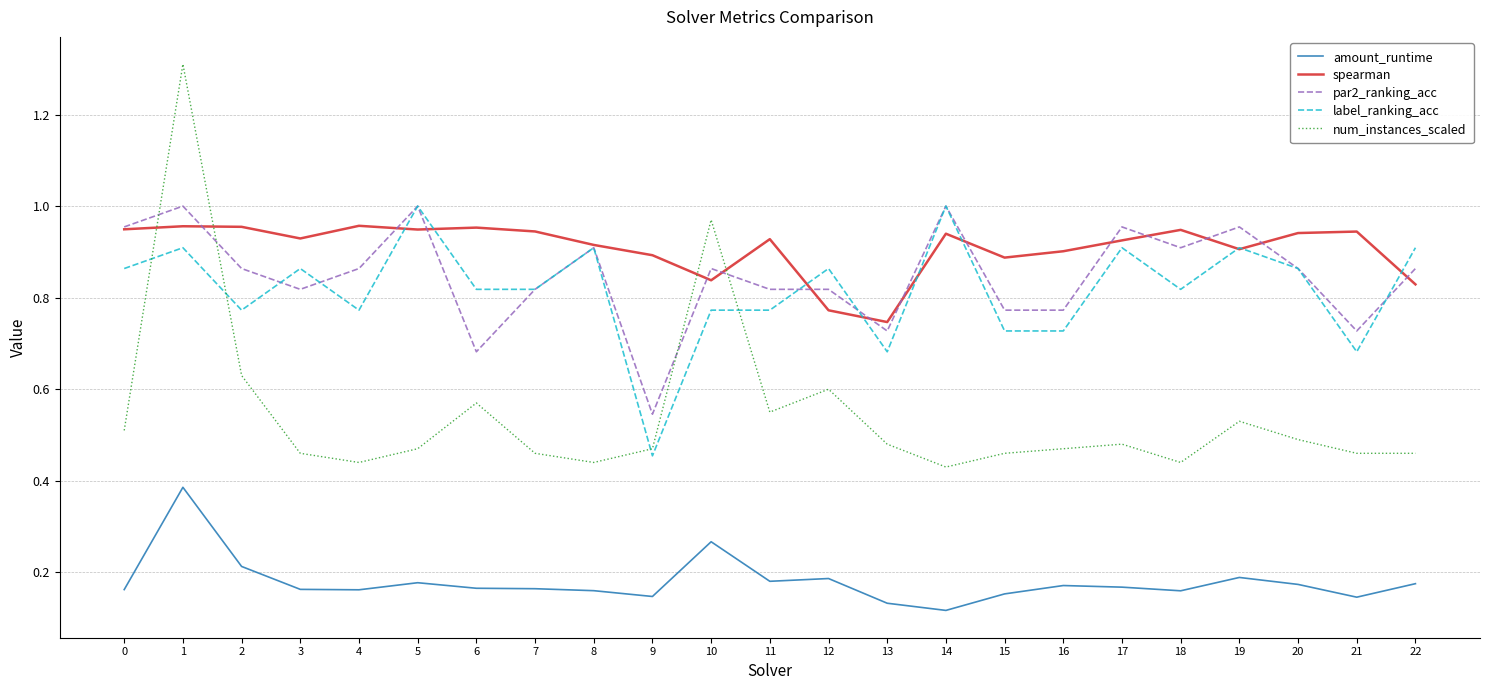

At 9, list the series in order from smallest to largest.

amount_runtime, label_ranking_acc, num_instances_scaled, par2_ranking_acc, spearman